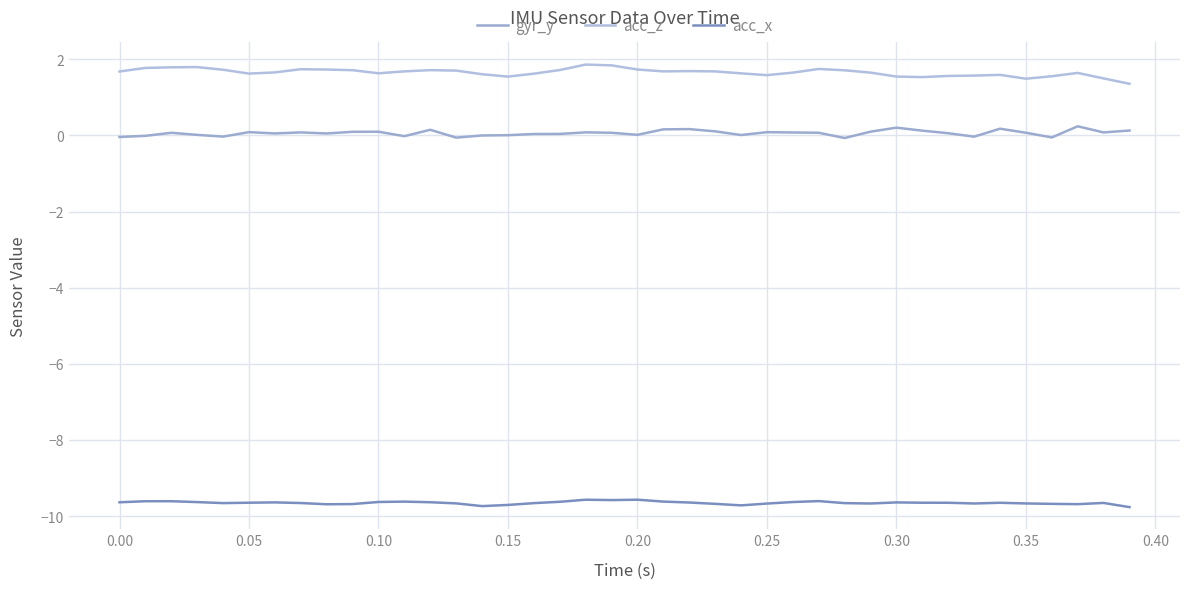

Does the chart have visible grid lines?

Yes